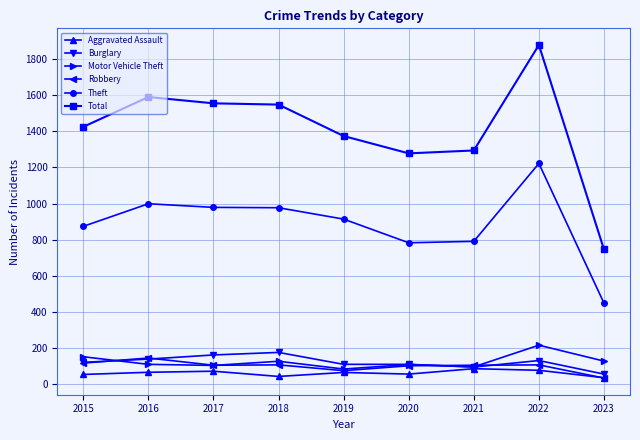

The Theft series shows 426 at 2020. True or false?

False